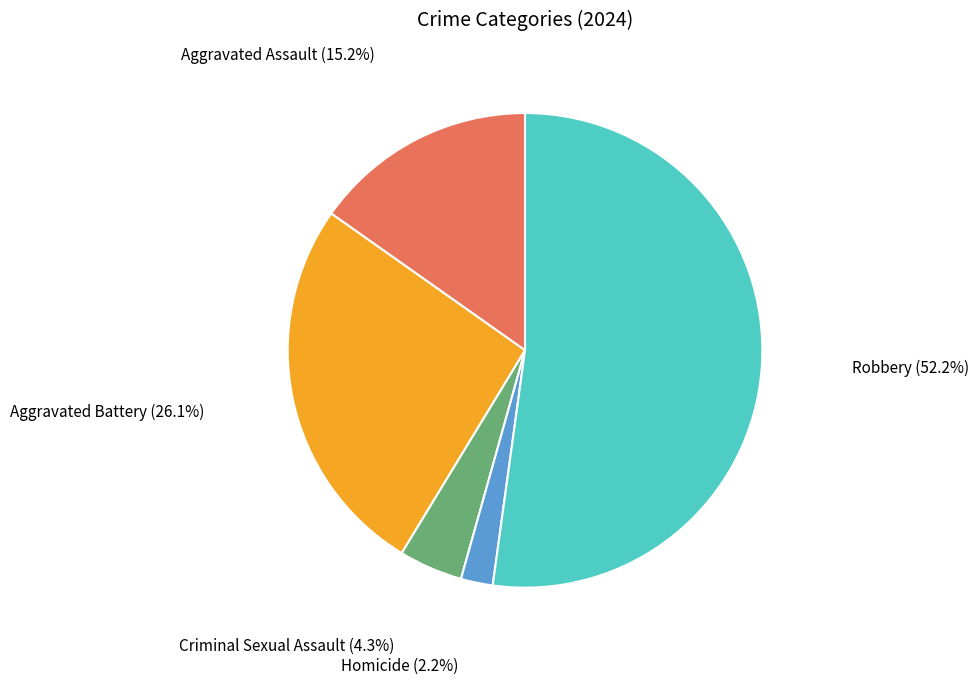

Does any single category account for the majority?

Yes